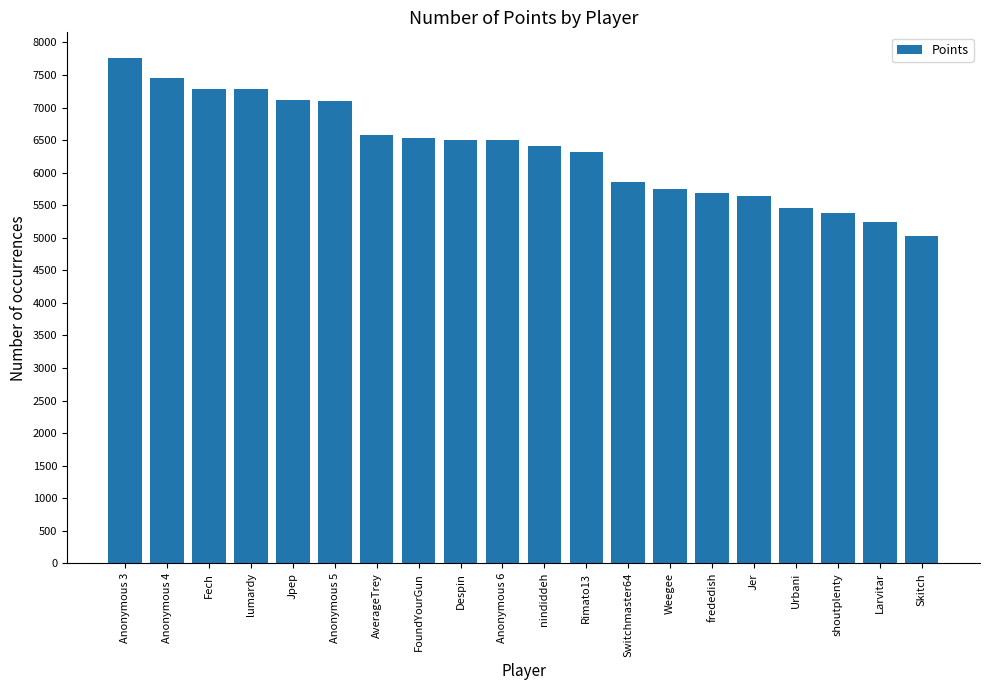

Which category has the lowest value across all series?

Skitch